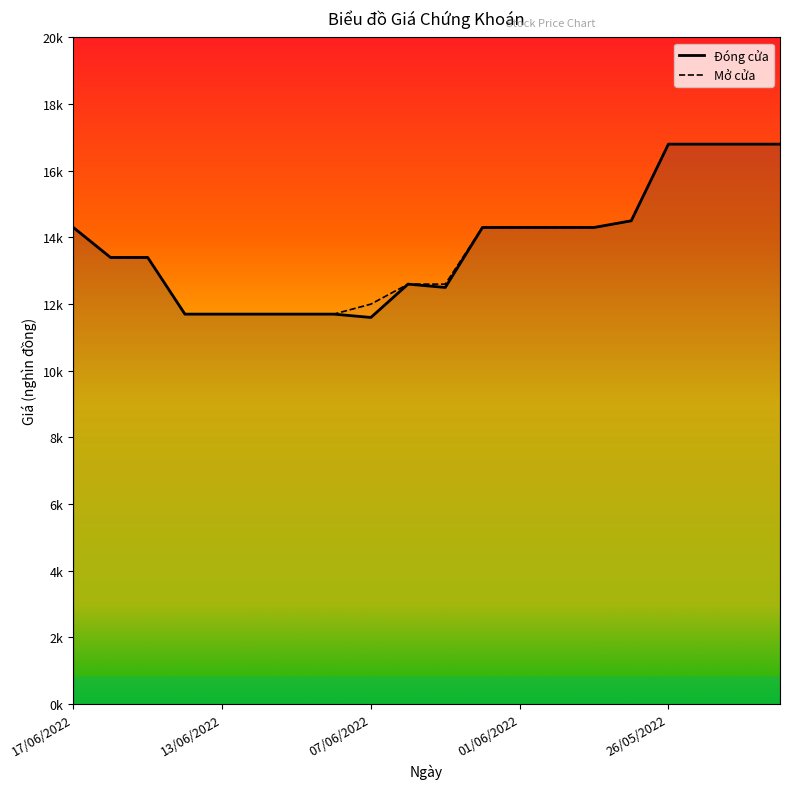

At which category does the chart reach its minimum across all series?

07/06/2022